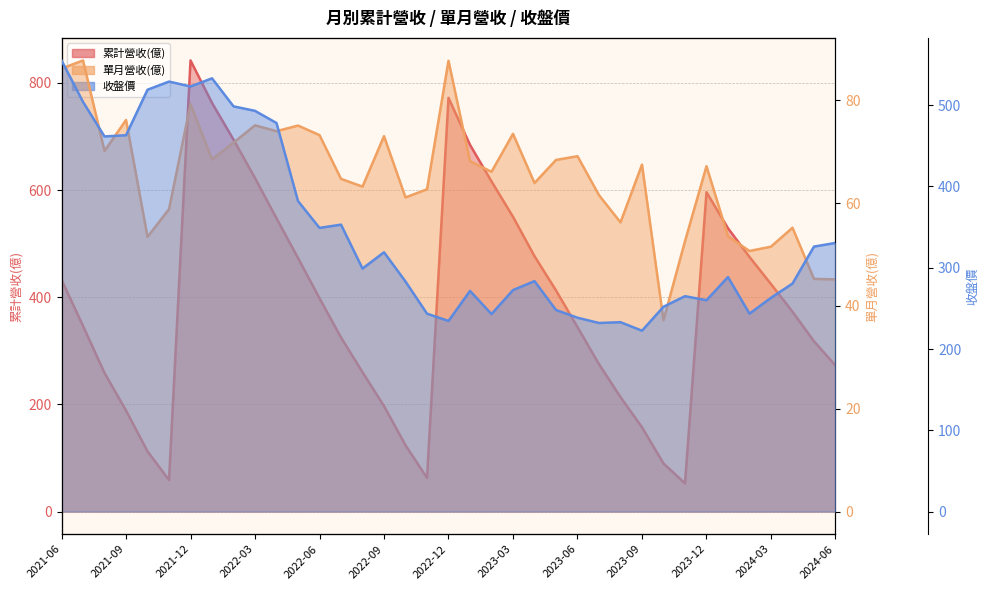

Rank the series by their maximum value, from lowest to highest.

單月營收(億), 收盤價, 累計營收(億)